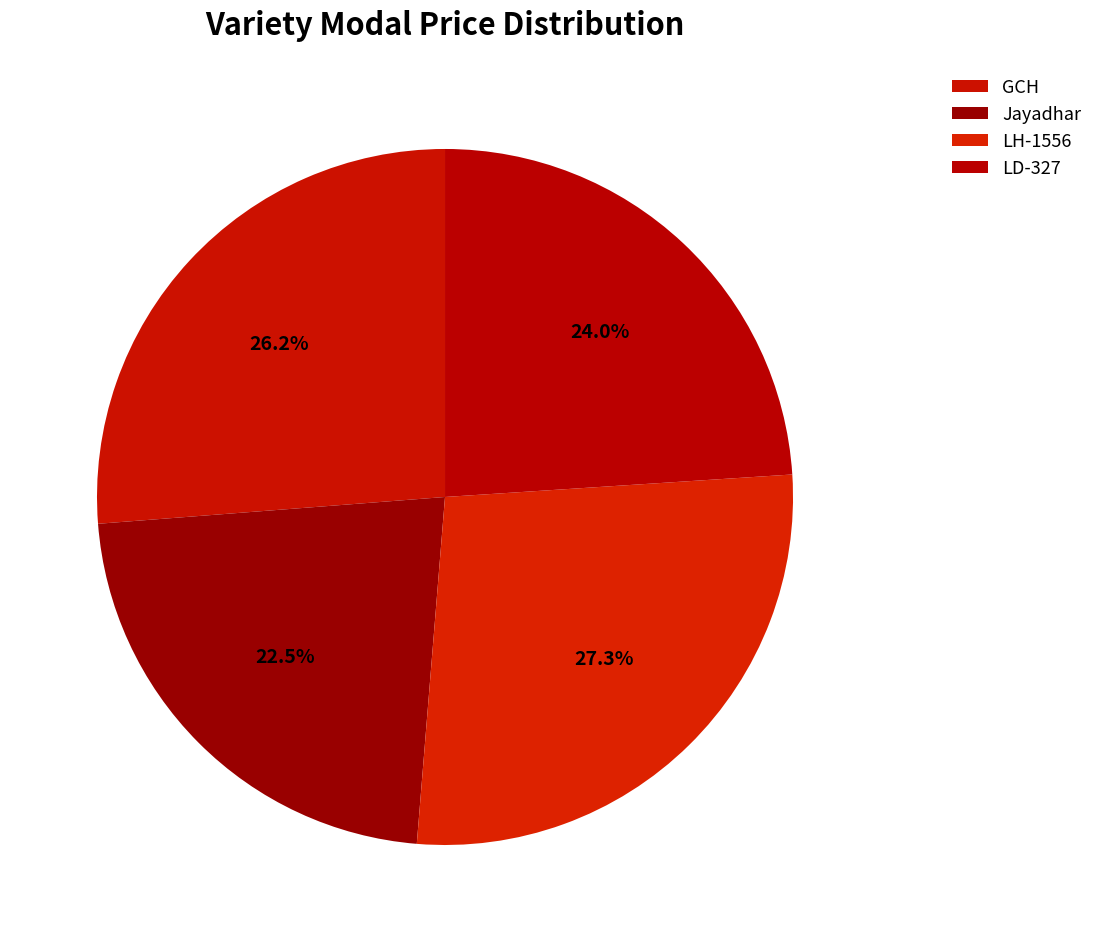

How much of the chart is everything except LD-327?

76.0%